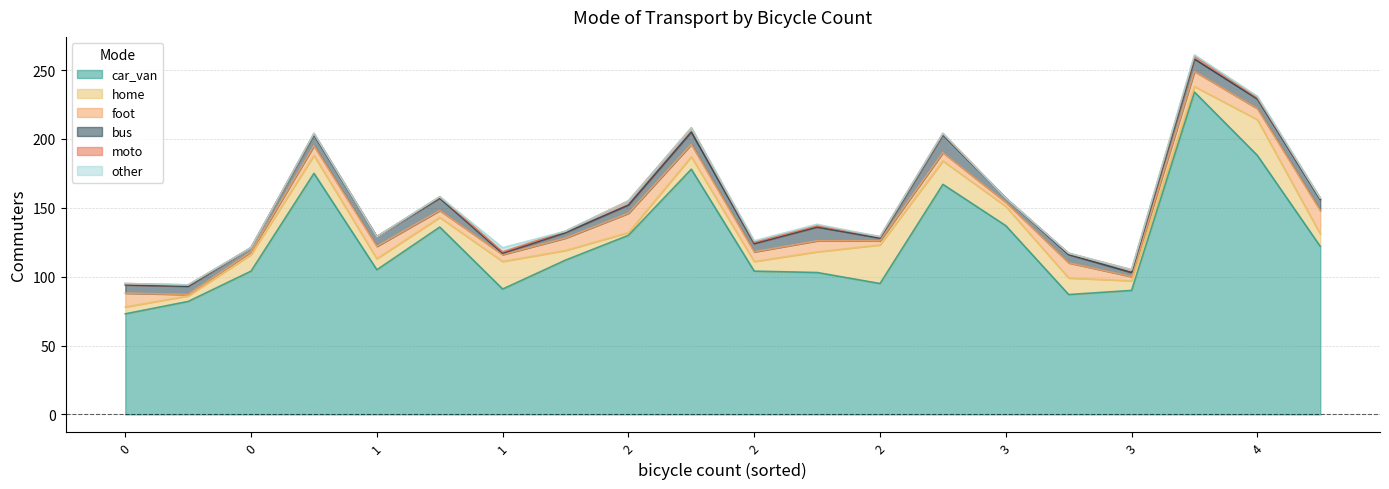

Which series has the largest total across all categories?

car_van